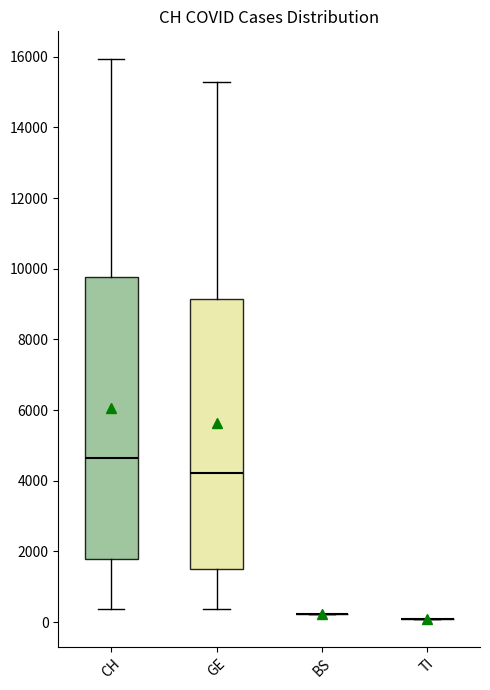

Reading left to right, transcribe this box plot: for each box, give where its median line is, the range the box spans, and where its two whiskers end, as read against the y-axis. The values are not printed on the chart, so give them approximately, as read against the axis.

CH: median 4600, box 1800 to 9800, whiskers 400 to 16000
GE: median 4200, box 1600 to 9200, whiskers 400 to 15200
BS: box collapsed to a line at 200, whiskers 200 to 200
TI: box collapsed to a line at 0, whiskers 0 to 0